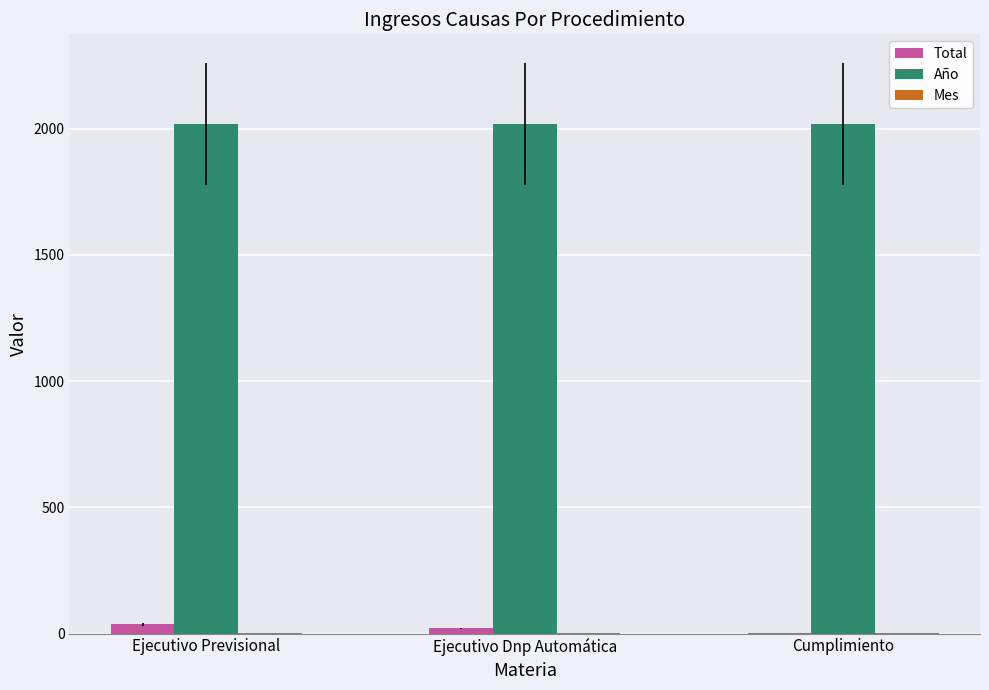

The value of Año at Ejecutivo Previsional is 2019. True or false?

True